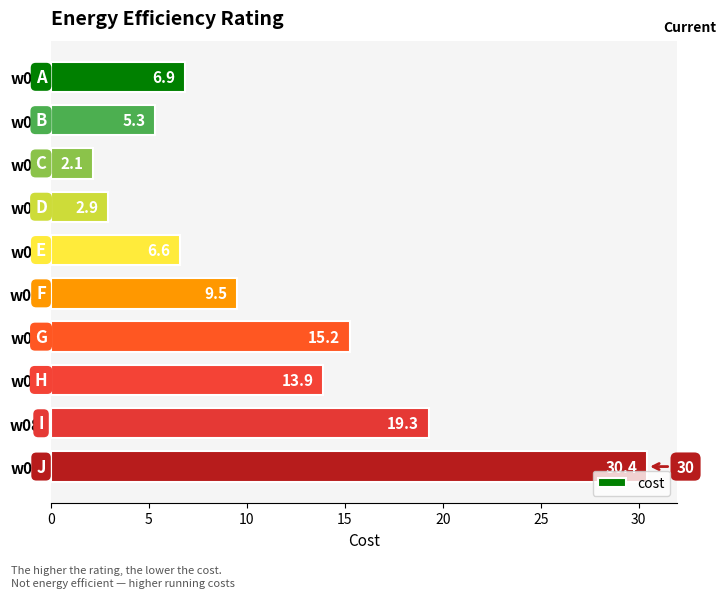

How many values exceed 9?

5